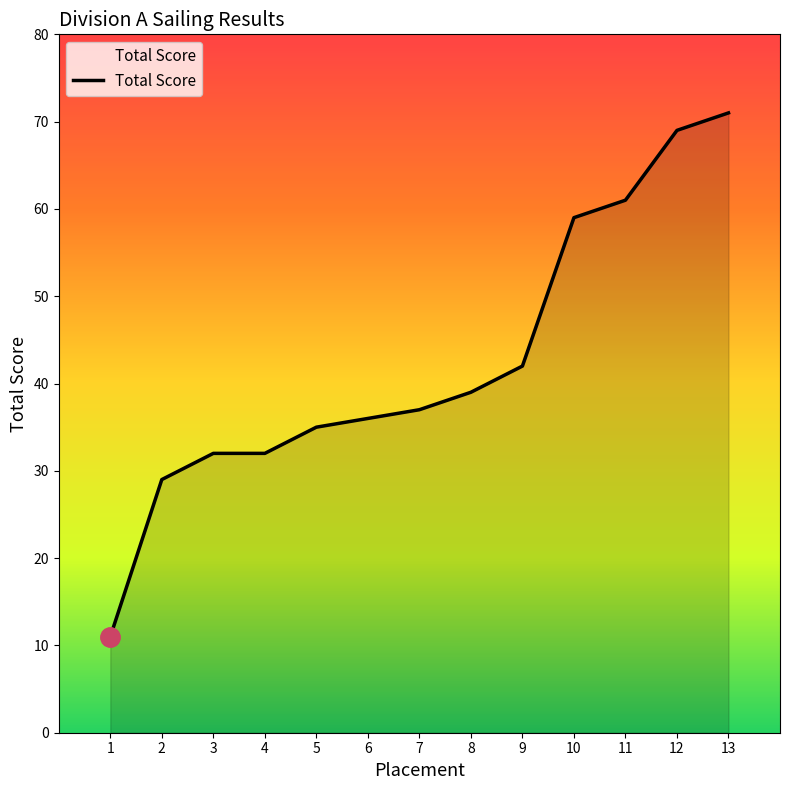

Is it true that the value at 4 is 57?

False